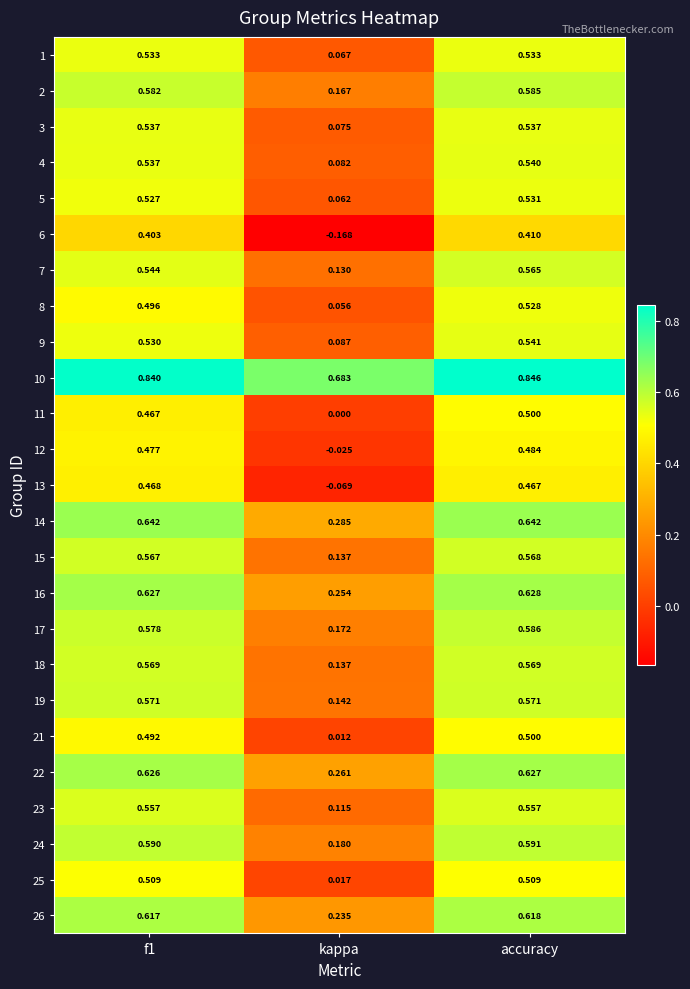

At which category is the sum across all series the highest?

accuracy